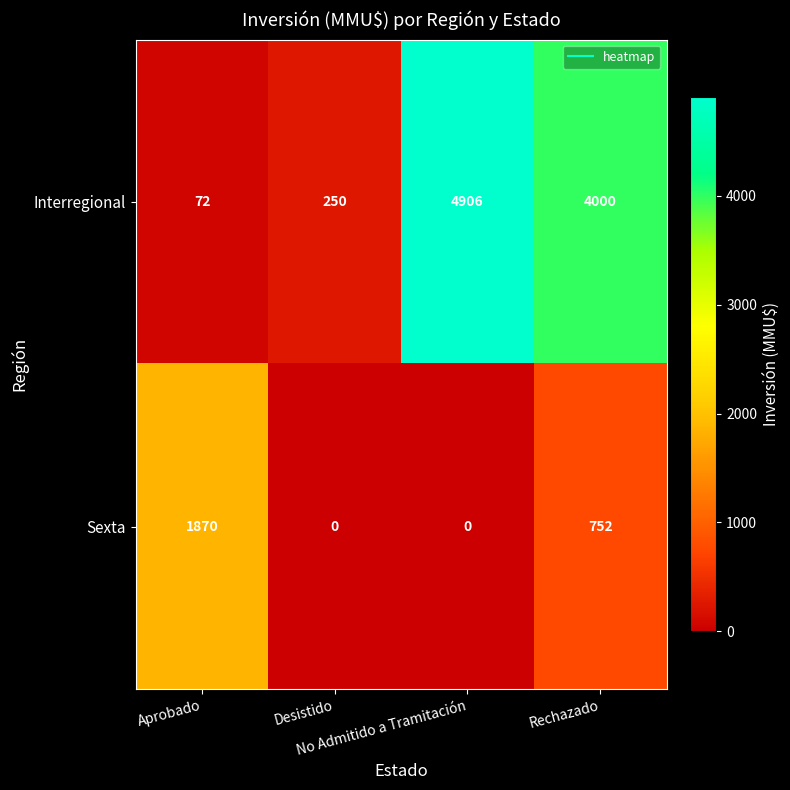

What is the sum of all Sexta values?

2622